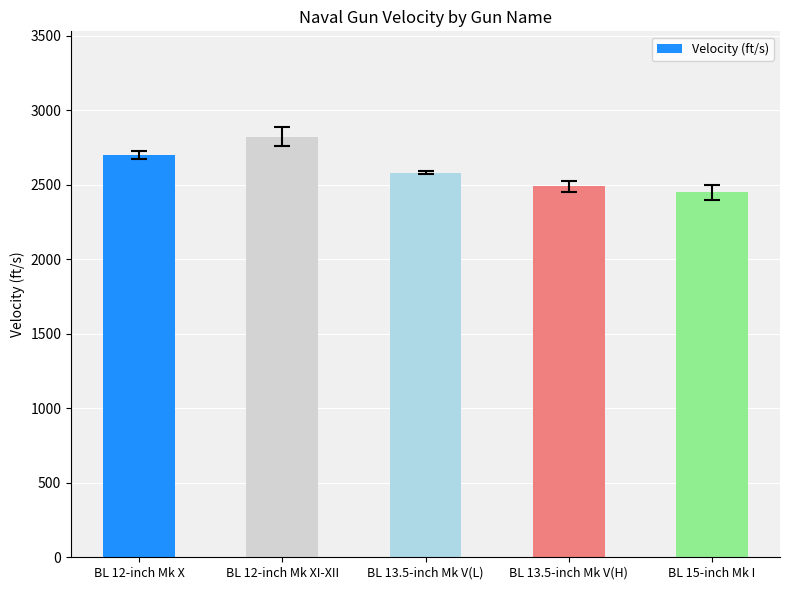

Which has a higher value, BL 12-inch Mk XI-XII or BL 15-inch Mk I?

BL 12-inch Mk XI-XII